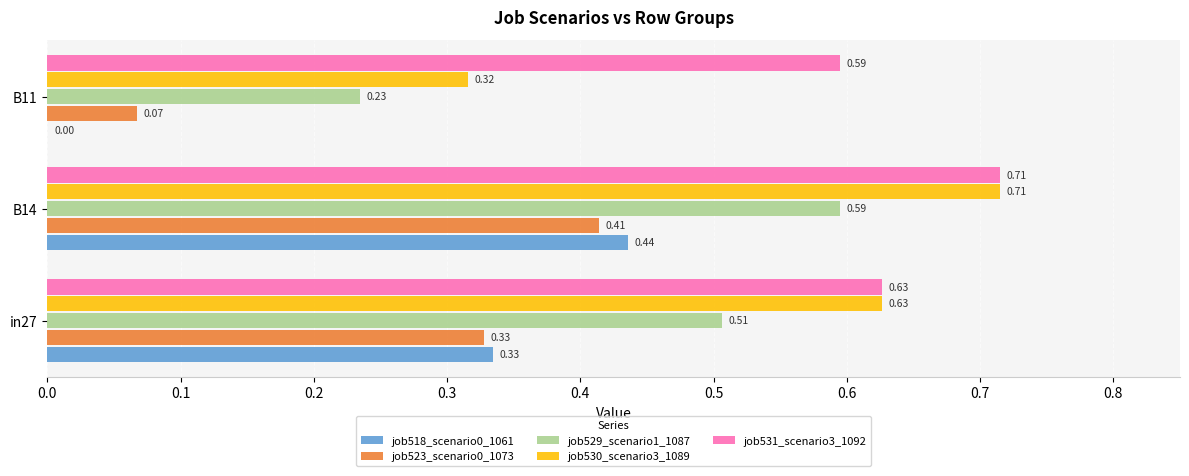

Which series has the largest range (max minus min)?

job518_scenario0_1061